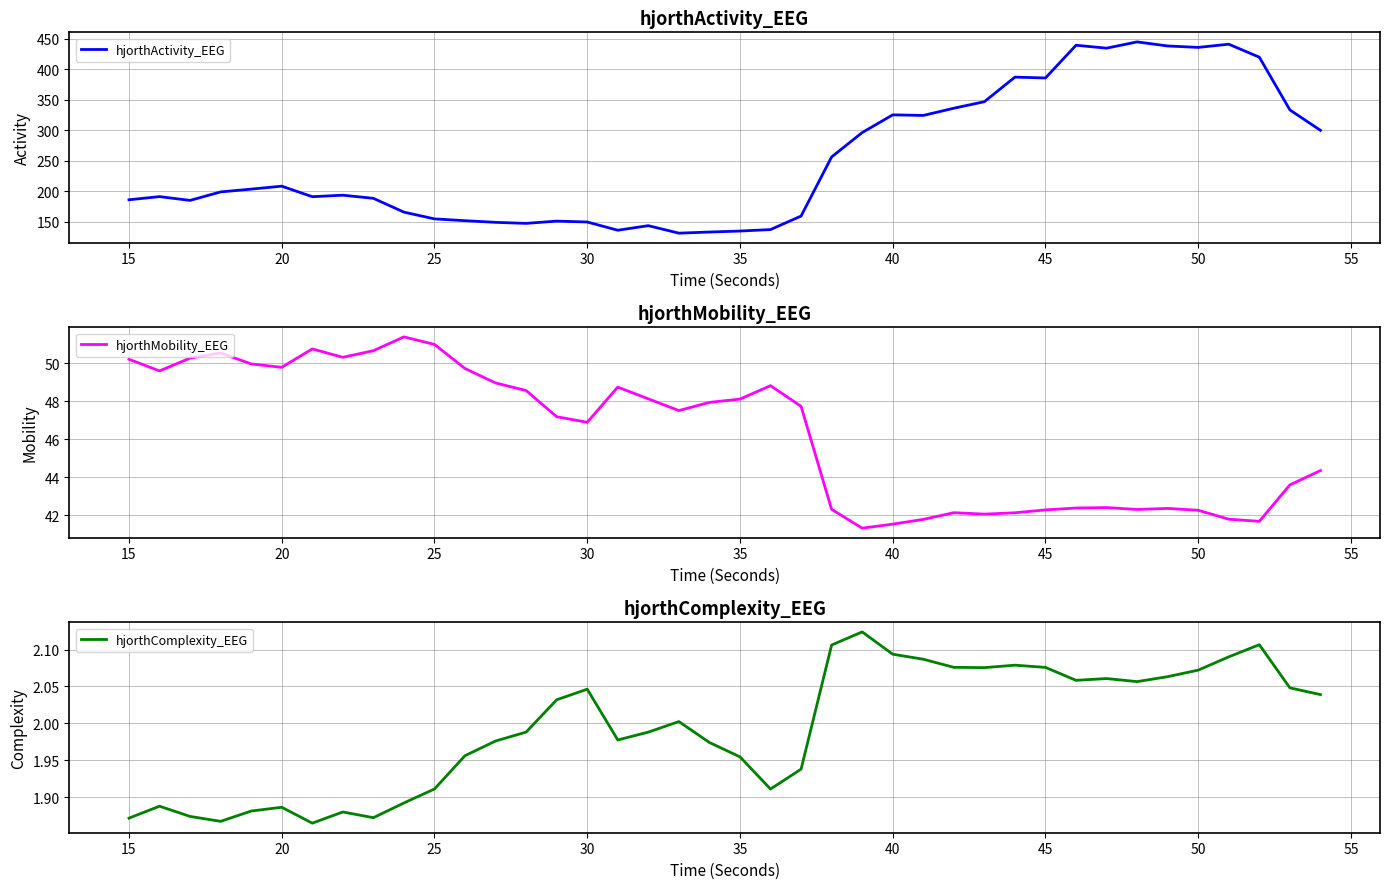

In hjorthMobility_EEG, how many points are higher than both neighbors (excluding endpoints)?

8